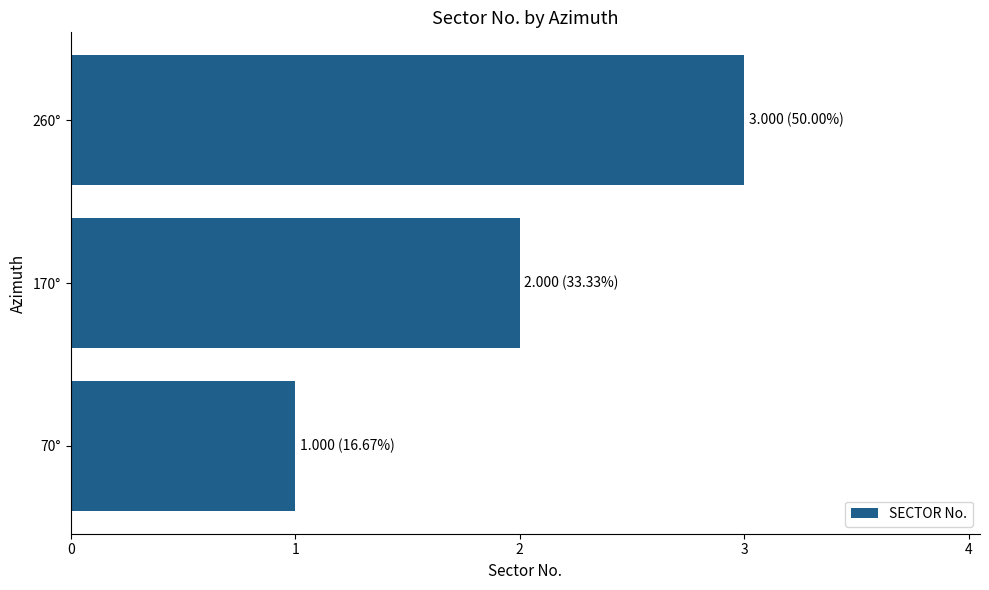

What is the average value?

2